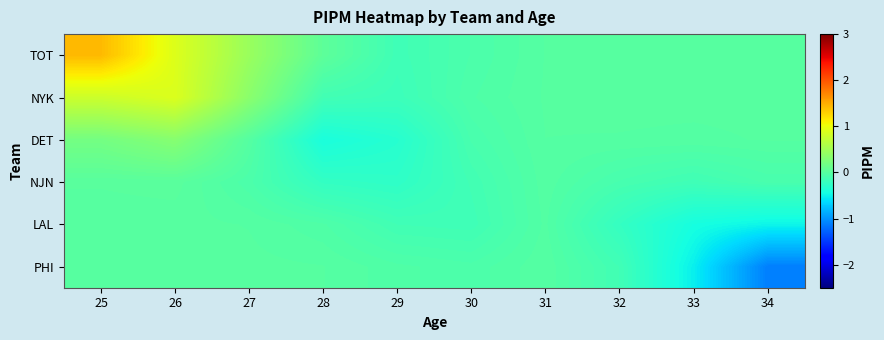

Reading left to right, extract all data points from this chart.

TOT: 25=1.4	26=0.9	27=0.5	28=0.1	29=-0.1	30=-0.1	31=-0.0	32=-0.0	33=0.0	34=0.0
NYK: 25=0.8	26=0.9	27=0.4	28=-0.1	29=-0.2	30=-0.1	31=-0.0	32=-0.0	33=-0.0	34=-0.0
DET: 25=0.2	26=0.3	27=-0.0	28=-0.4	29=-0.3	30=-0.1	31=-0.0	32=-0.0	33=-0.0	34=-0.0
NJN: 25=0.0	26=0.0	27=-0.1	28=-0.2	29=-0.3	30=-0.1	31=-0.0	32=-0.1	33=-0.1	34=-0.1
LAL: 25=0.0	26=-0.0	27=-0.0	28=-0.0	29=-0.1	30=-0.1	31=-0.0	32=-0.2	33=-0.4	34=-0.5
PHI: 25=-0.0	26=-0.0	27=-0.0	28=-0.0	29=-0.0	30=-0.1	31=-0.0	32=-0.1	33=-0.5	34=-1.1